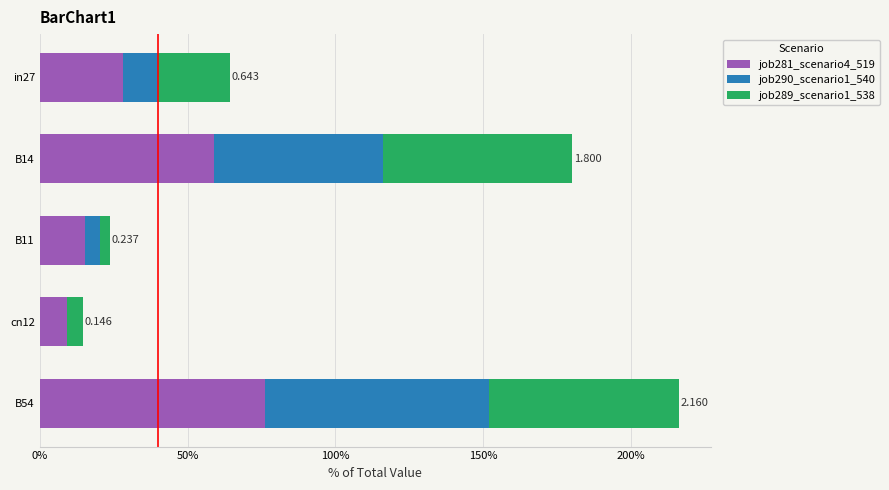

What are all the series names shown in the legend?

job281_scenario4_519, job290_scenario1_540, job289_scenario1_538